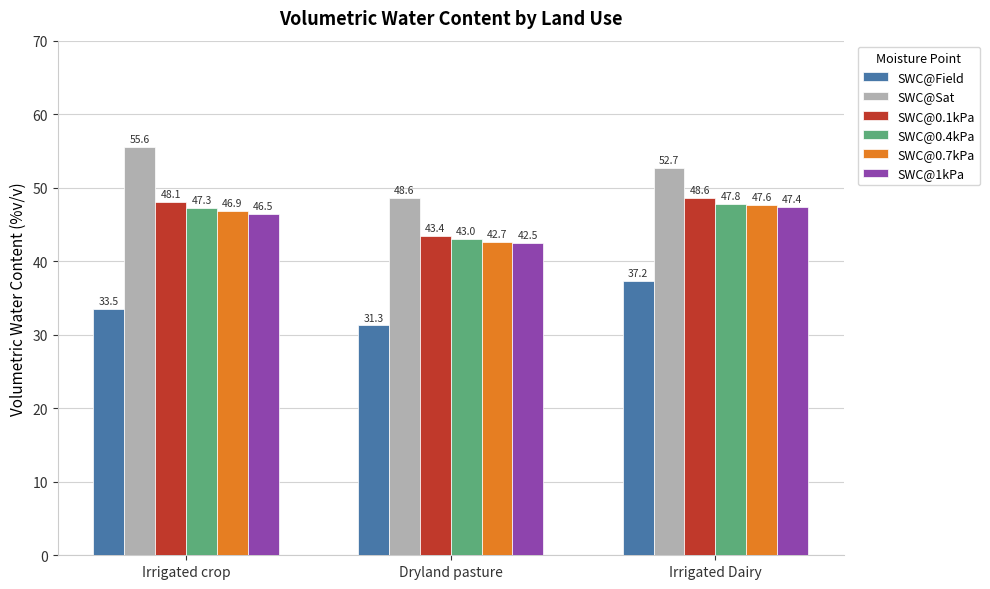

What is the maximum value shown in the chart?

55.6